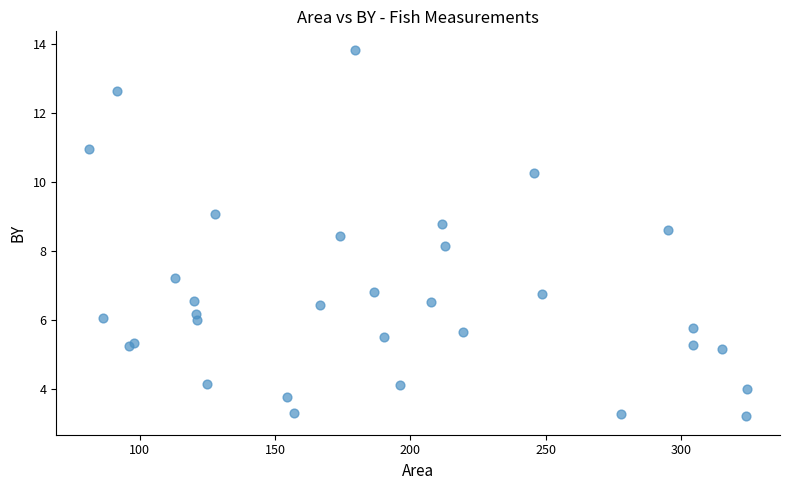

What Y value in the scatter plot is closest to 8?

8.2